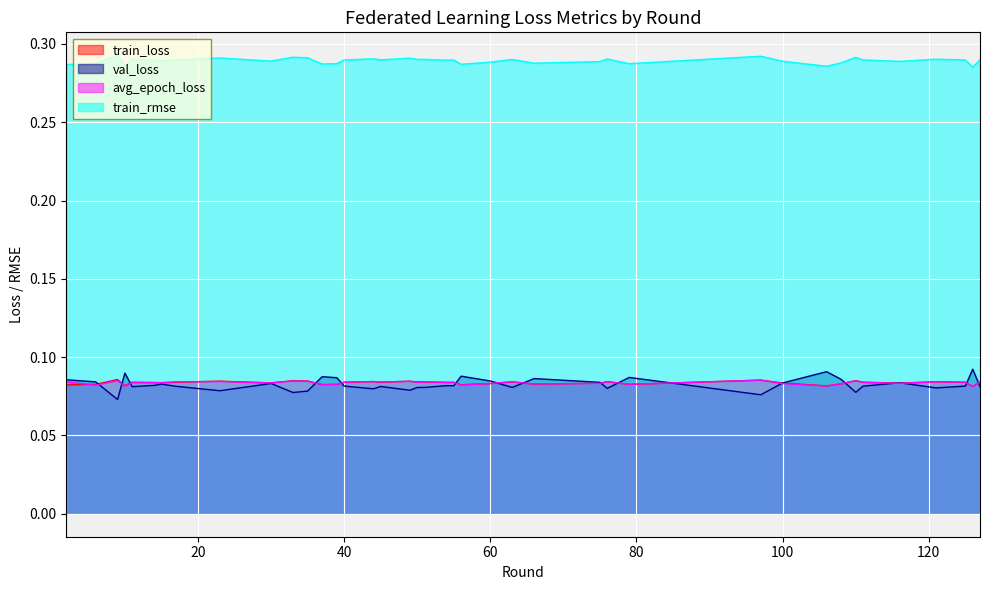

Rank the series by their maximum value, from lowest to highest.

avg_epoch_loss, train_loss, val_loss, train_rmse